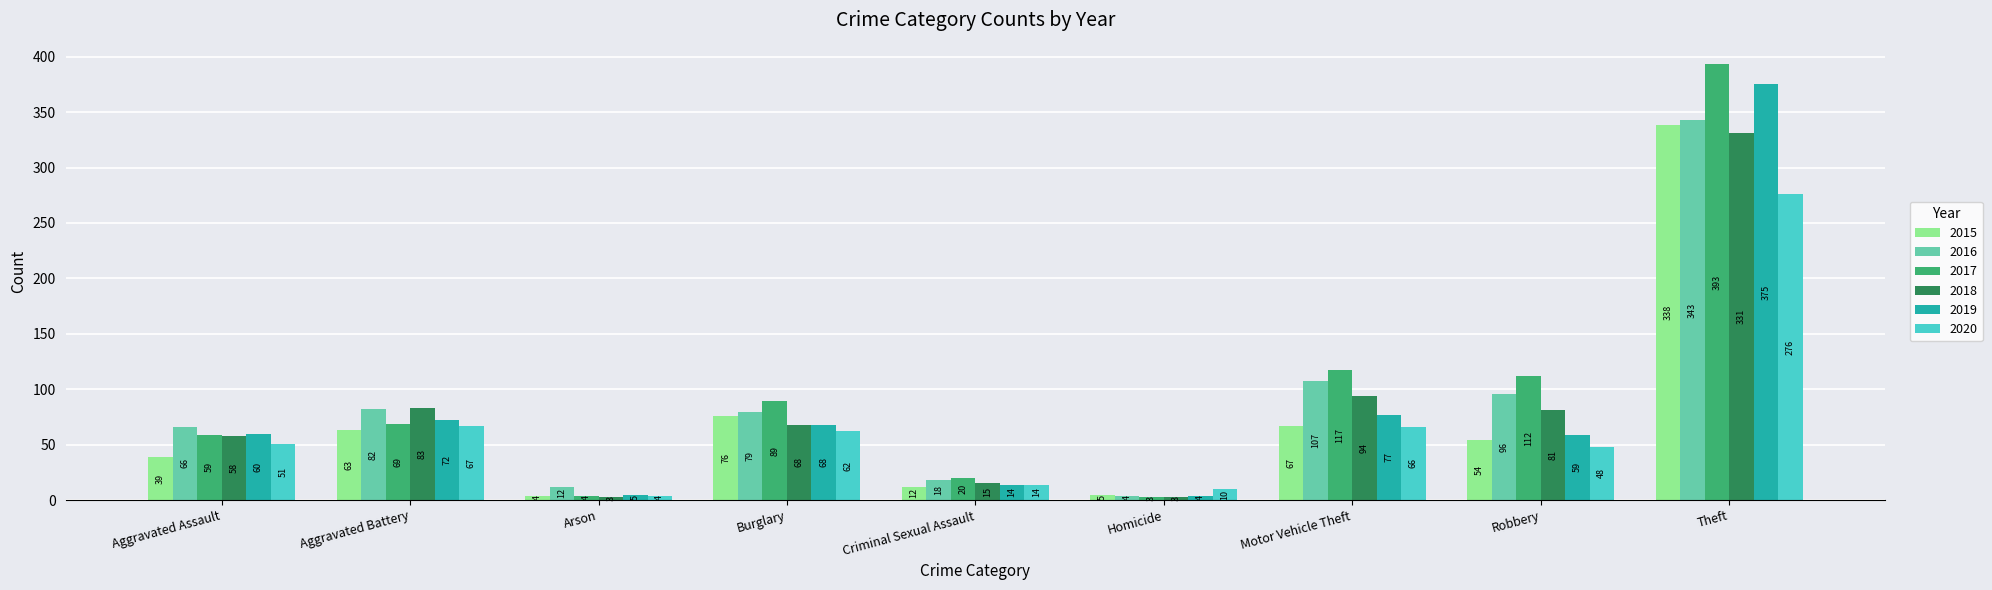

Which series has the largest total across all categories?

2017